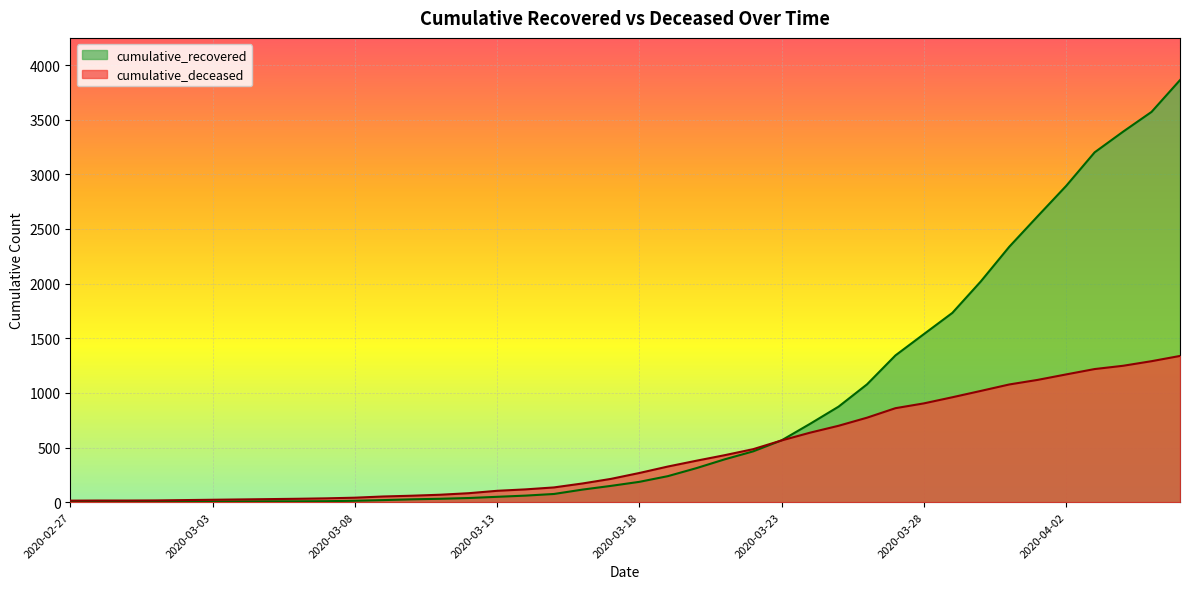

How many data points in cumulative_deceased are less than 267?

20